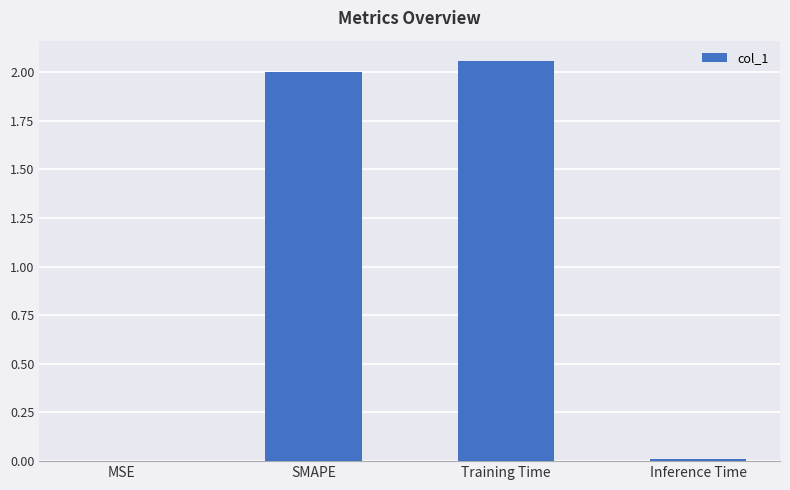

Is it true that the value at MSE is 0.0?

True